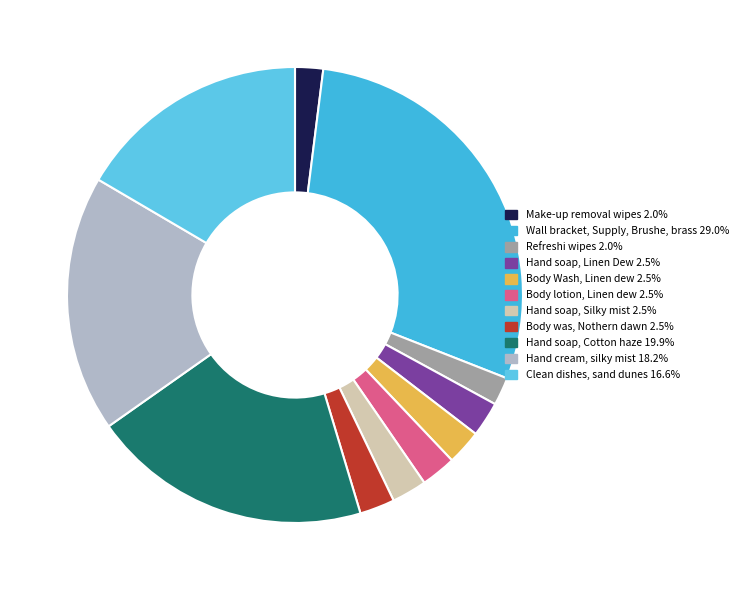

Count the number of slices in the pie.

11